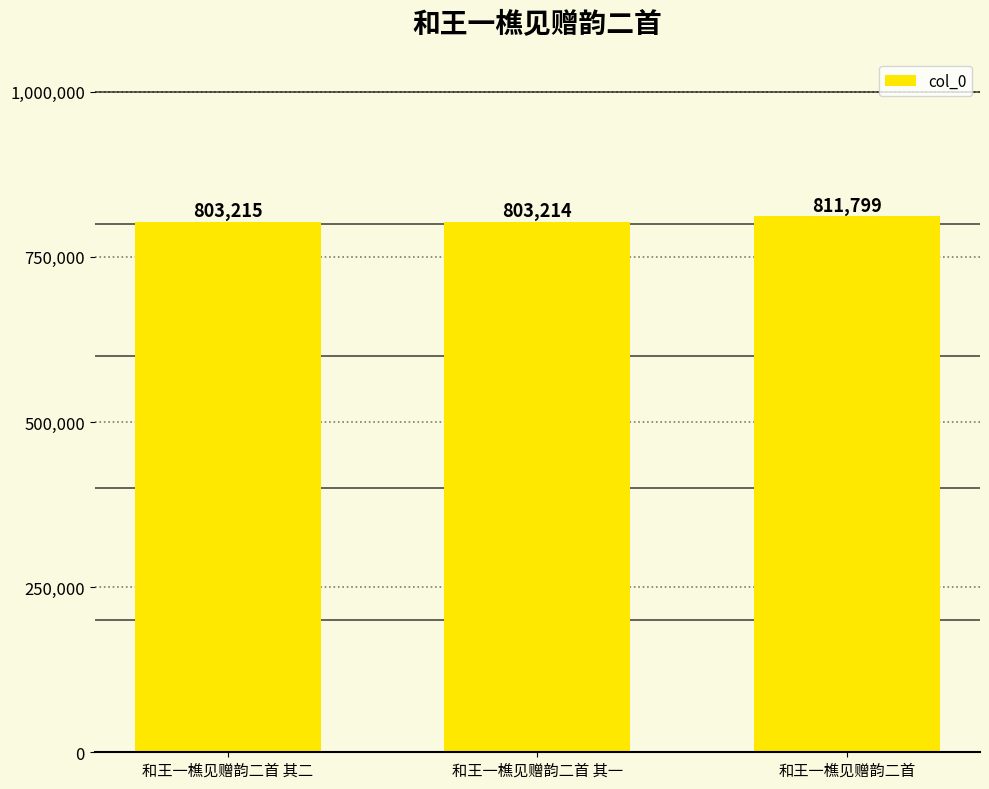

What is the difference between the values at 和王一樵见赠韵二首 其一 and 和王一樵见赠韵二首?

8585